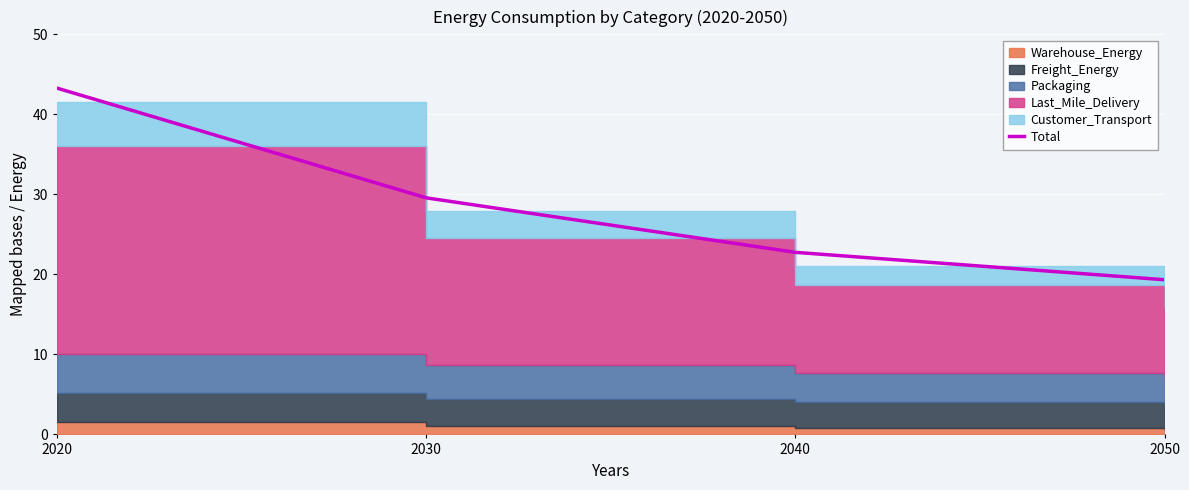

What is the value of the 4th point from the left?

19.3